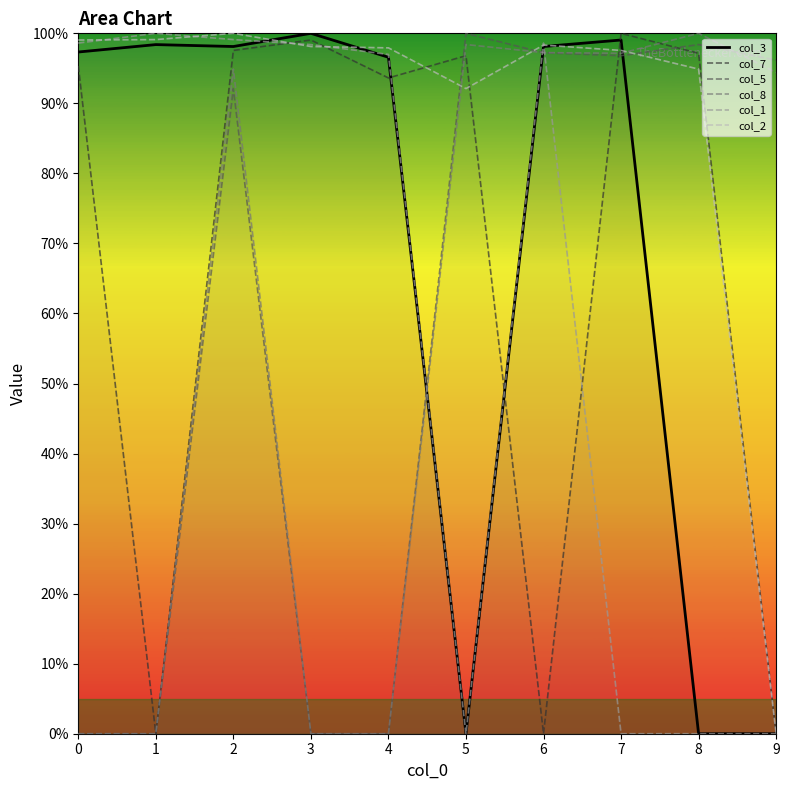

What is the difference between the maximum and minimum values in the col_8 series?

100.0